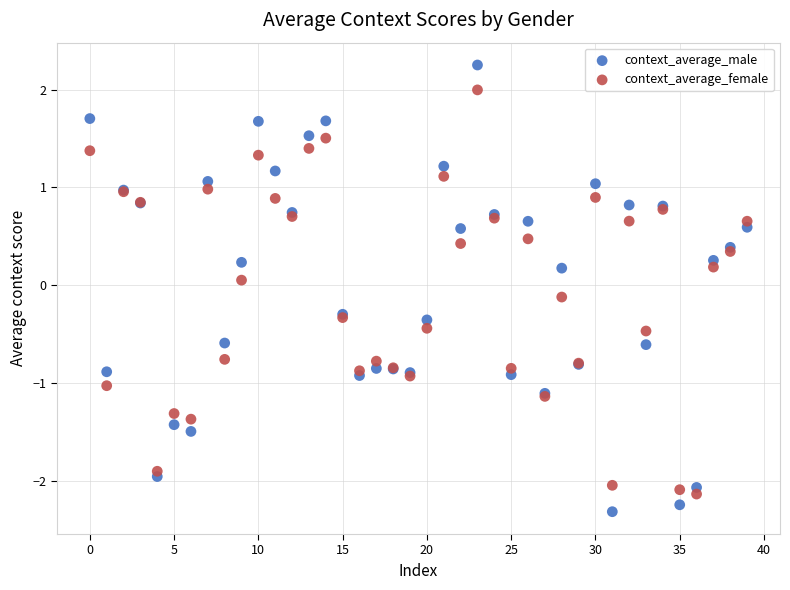

Which series reaches the maximum Y coordinate?

context_average_male